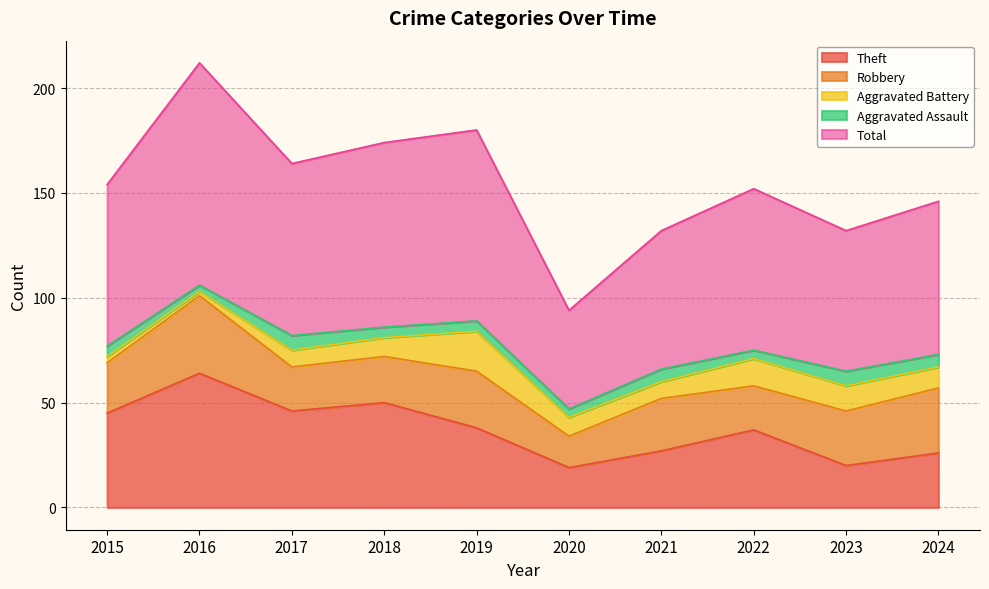

Which series has the largest range (max minus min)?

Total